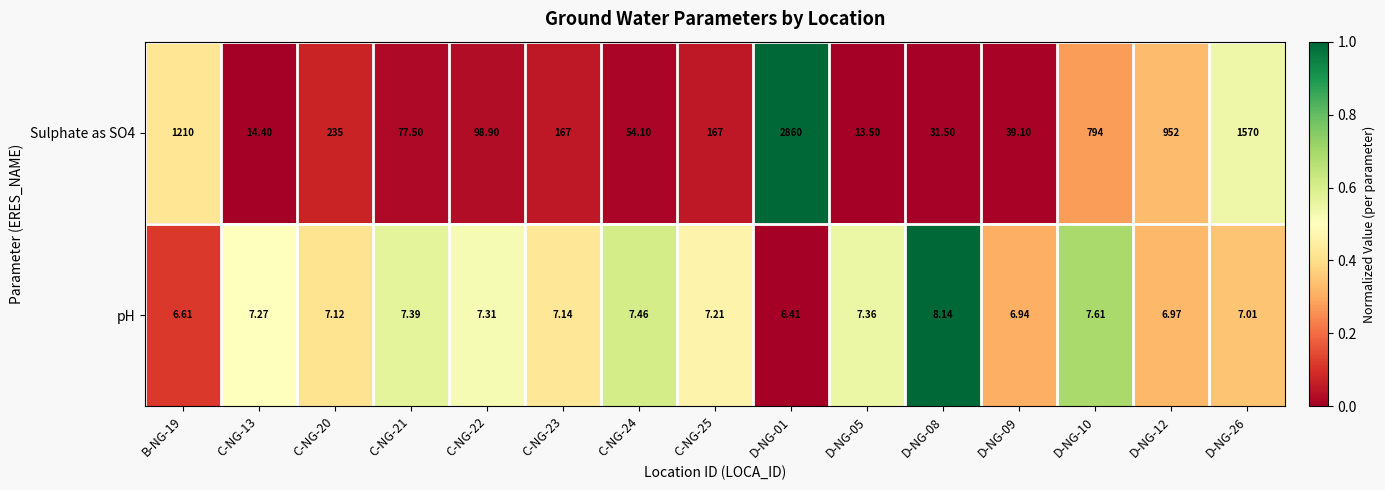

How many distinct data groups are displayed?

2